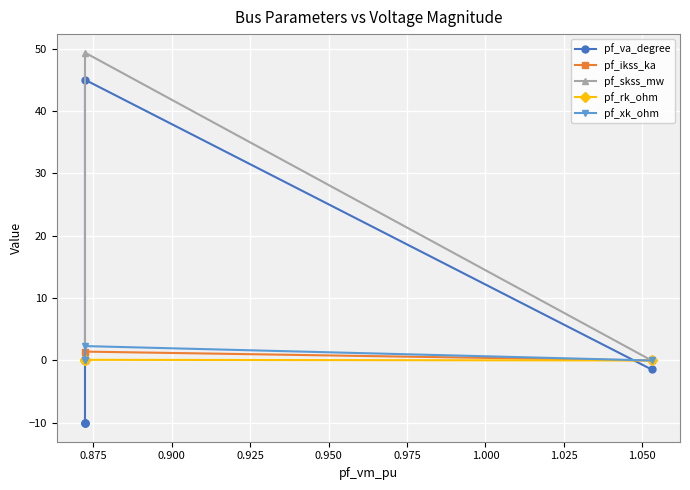

Reading left to right, list all the values displayed in this chart.

pf_va_degree: -1.4	45.0	-10.1	-10.1	-10.1
pf_ikss_ka: 0.0	1.4	0.0	0.0	0.0
pf_skss_mw: 0.0	49.3	0.0	0.0	0.0
pf_rk_ohm: 0.0	0.1	0.0	0.0	0.0
pf_xk_ohm: 0.0	2.3	0.0	0.0	0.0